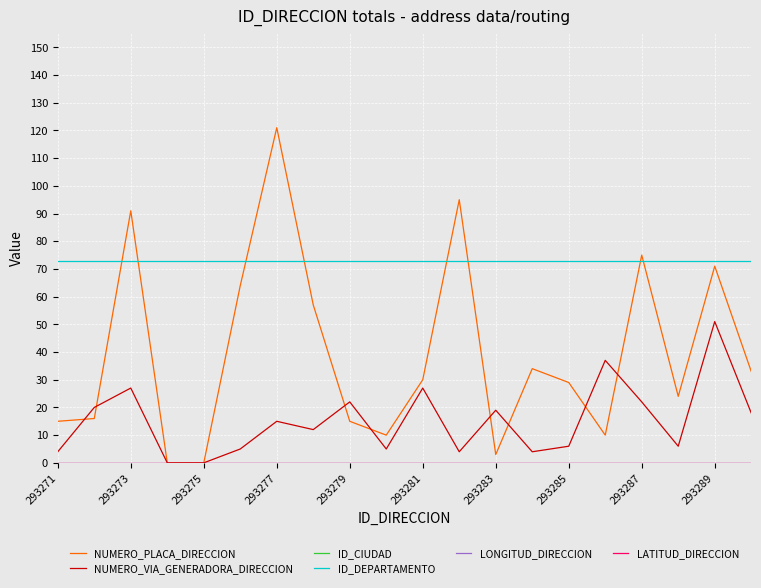

What is the value of the ID_DEPARTAMENTO point at the 19th from the left?

73